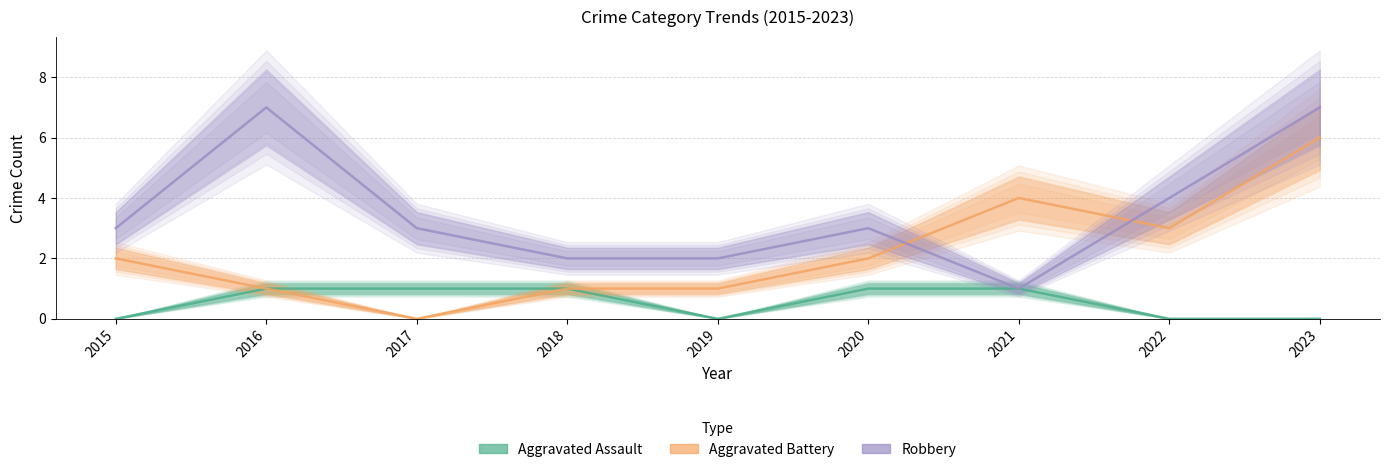

What is the value of the Robbery point at the 8th from the left?

4